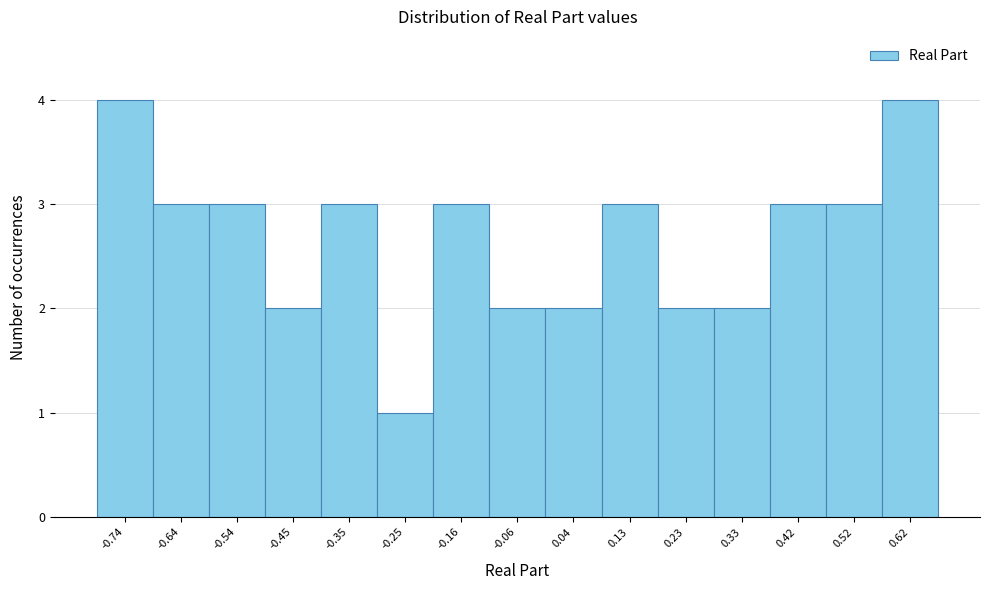

Reading left to right, transcribe this chart: for each bar, give the range it covers on the x-axis and its height. Neither the bar edges nor the heights are printed on the chart, so give them approximately, as read against the axes.

-0.78 to -0.69: 4
-0.69 to -0.59: 3
-0.59 to -0.49: 3
-0.49 to -0.40: 2
-0.40 to -0.30: 3
-0.30 to -0.20: 1
-0.20 to -0.11: 3
-0.11 to -0.01: 2
-0.01 to 0.08: 2
0.08 to 0.18: 3
0.18 to 0.28: 2
0.28 to 0.37: 2
0.37 to 0.47: 3
0.47 to 0.57: 3
0.57 to 0.66: 4